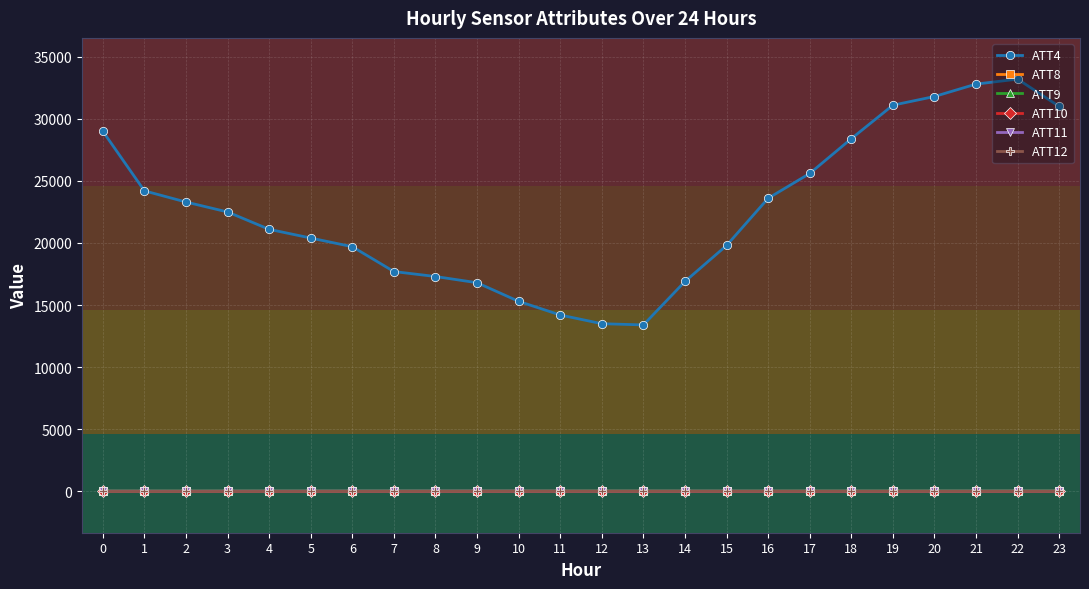

Which series has the largest range (max minus min)?

ATT4